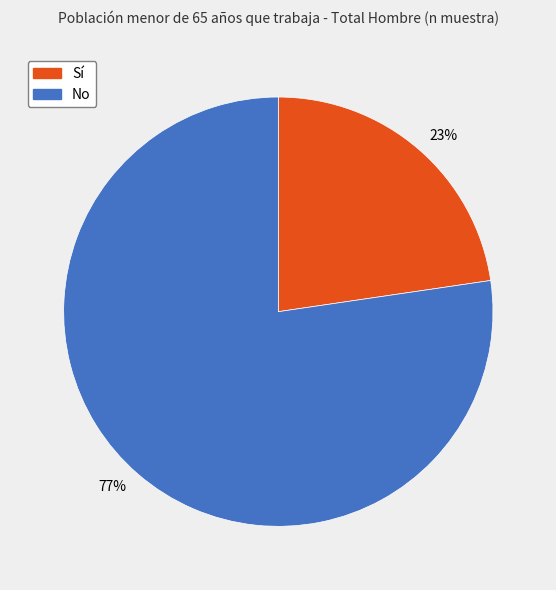

Rank the categories by value from lowest to highest.

23%, 77%